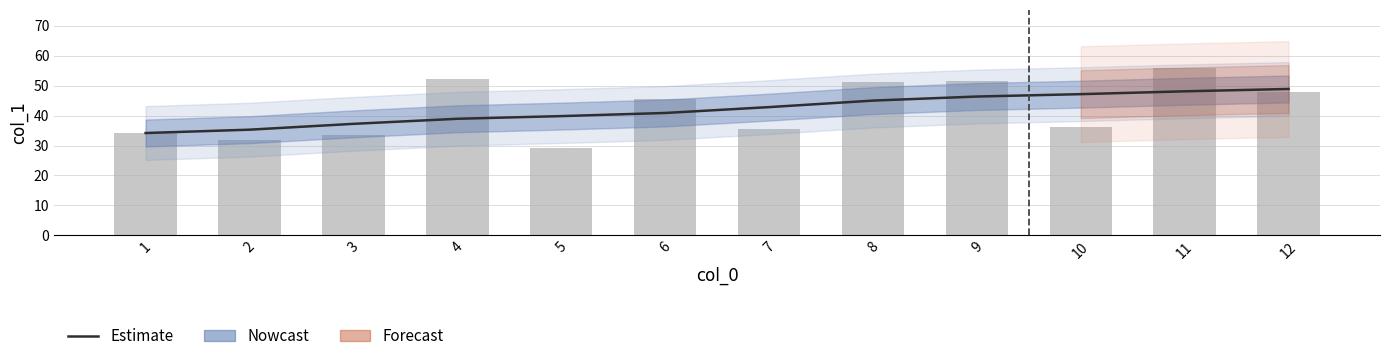

How many data points in Estimate are less than 42?

6